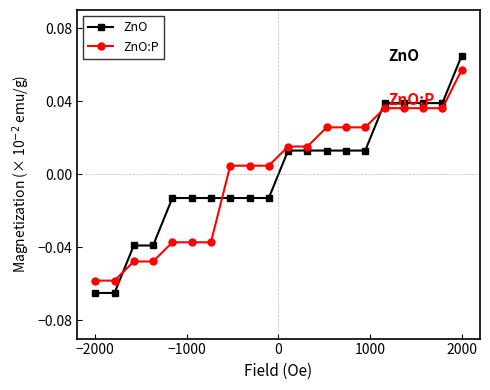

Does the chart display data point markers on the line(s)?

Yes